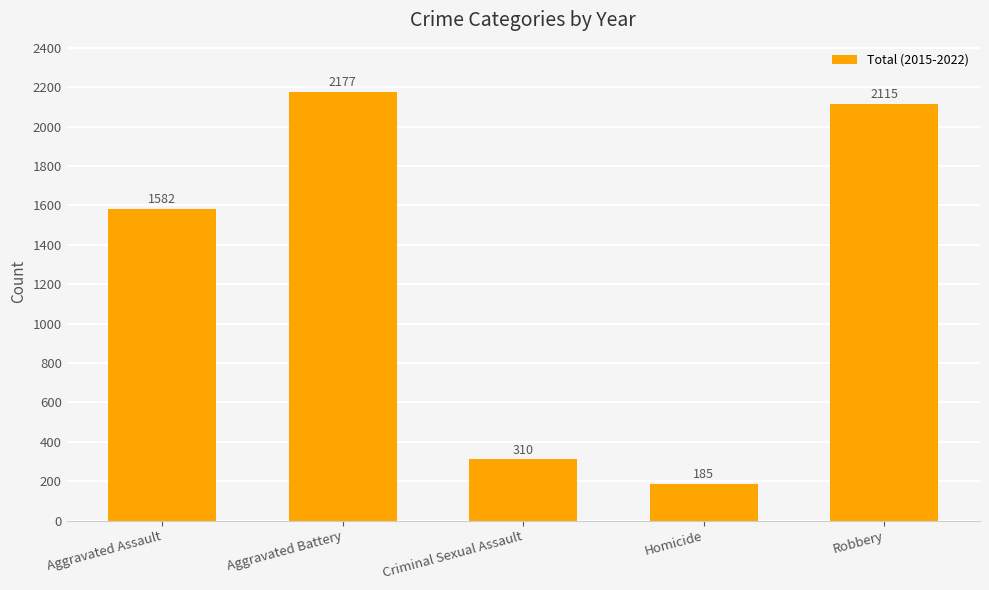

Reading left to right, list all the values displayed in this chart.

1582	2177	310	185	2115